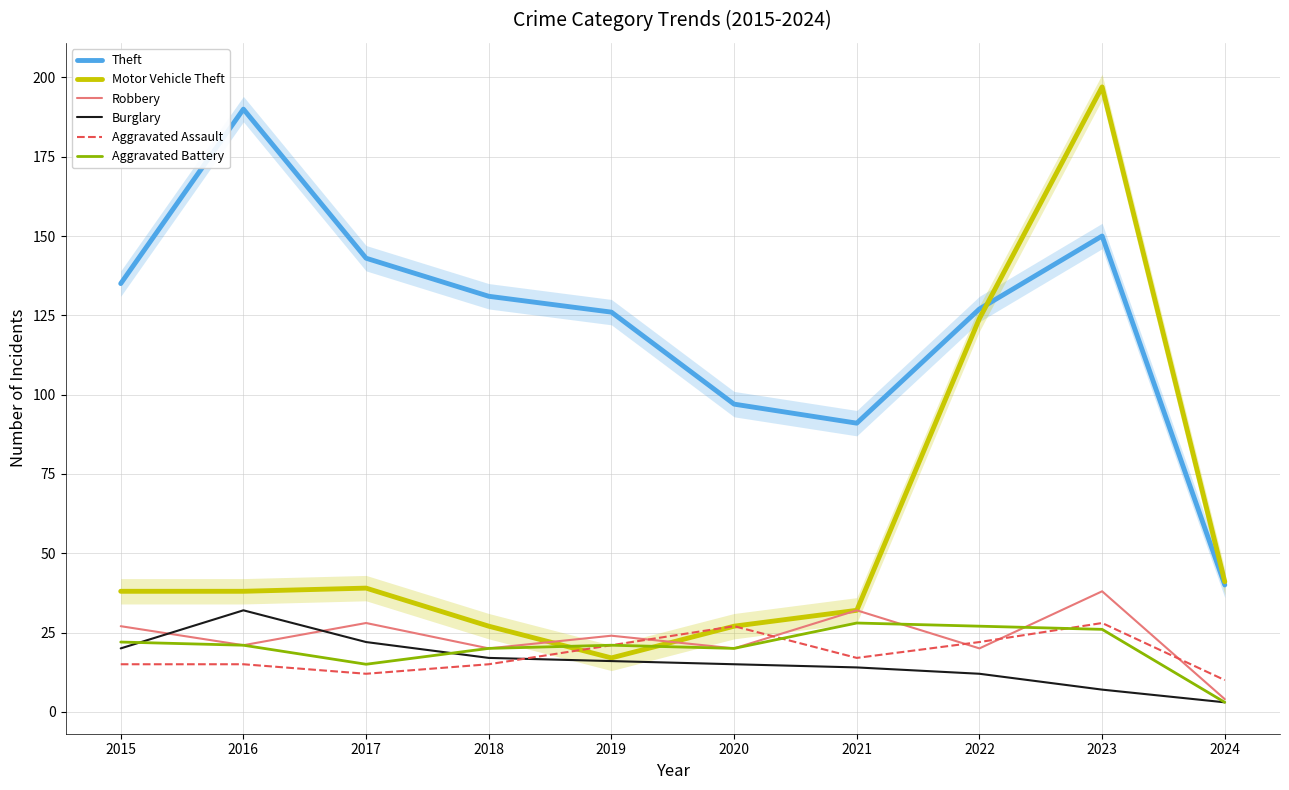

What is the value of the Motor Vehicle Theft point at the 8th from the left?

124